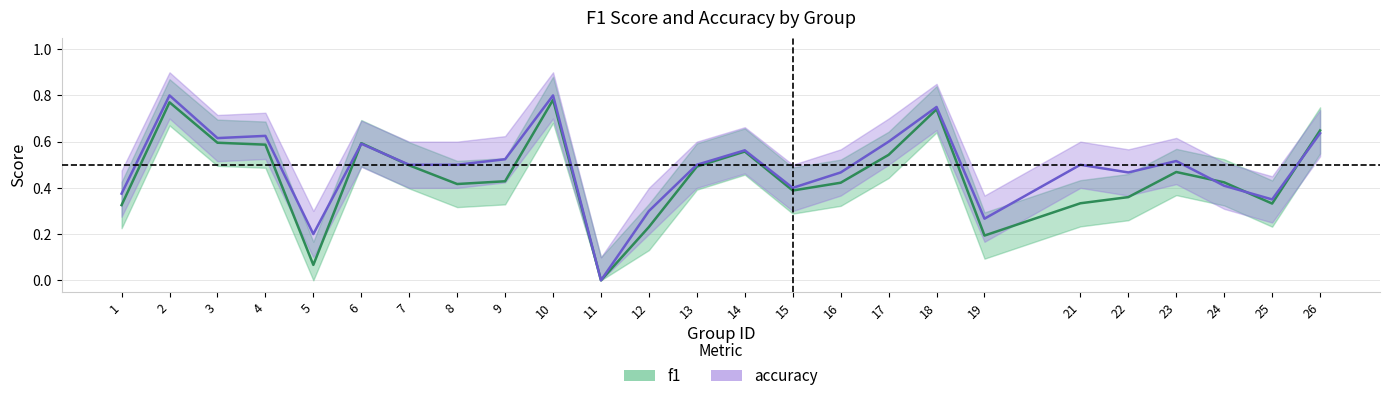

Which label corresponds to the largest value in the chart?

2